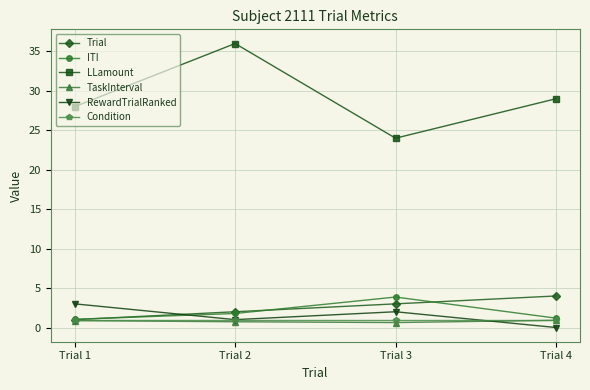

What is the maximum value shown in the chart?

36.0